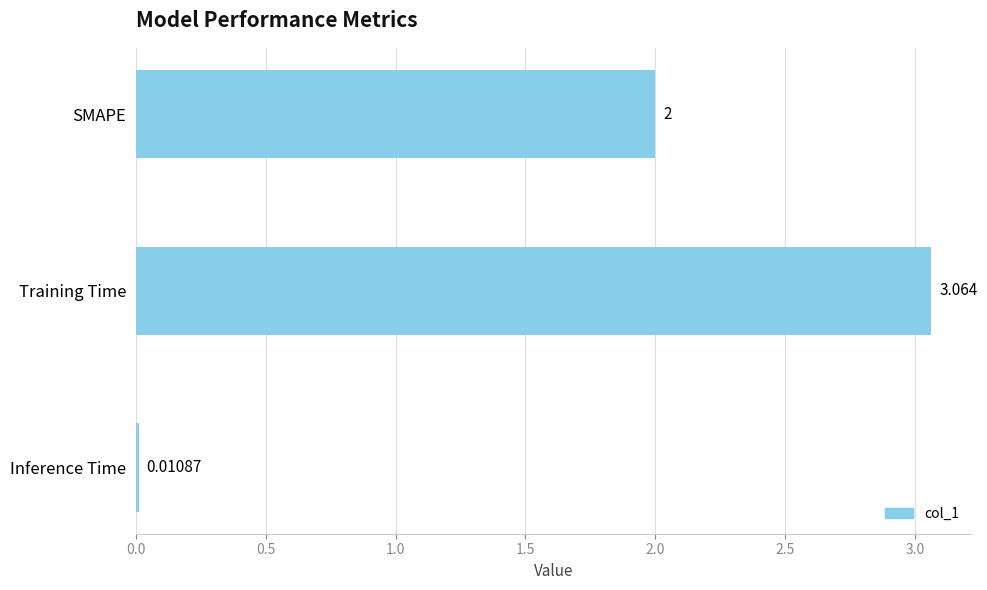

Where is the data nearest to the value 1?

Inference Time